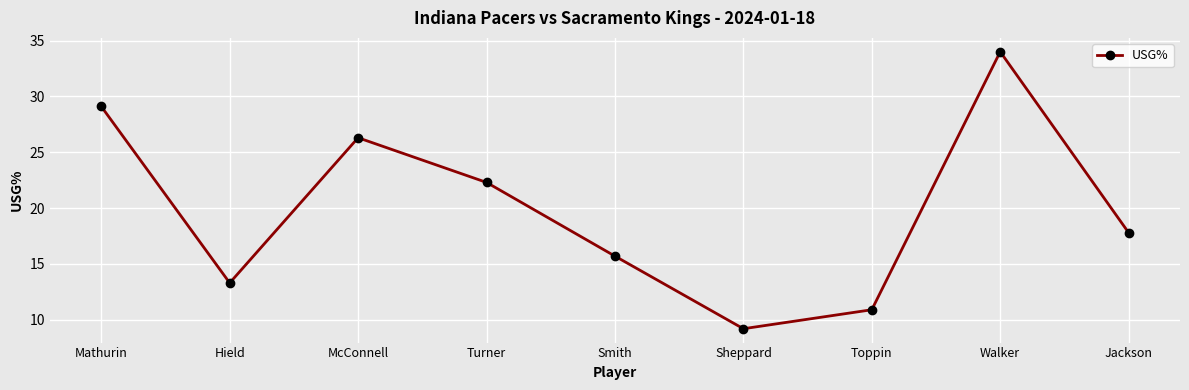

What is the ratio of the value at Hield to the value at Turner?

0.6